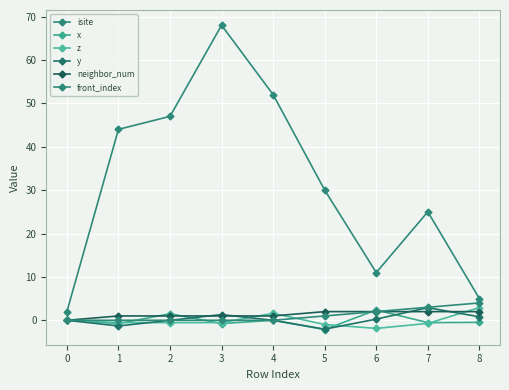

True or false: front_index has more than 1 points higher than both neighbors.

False